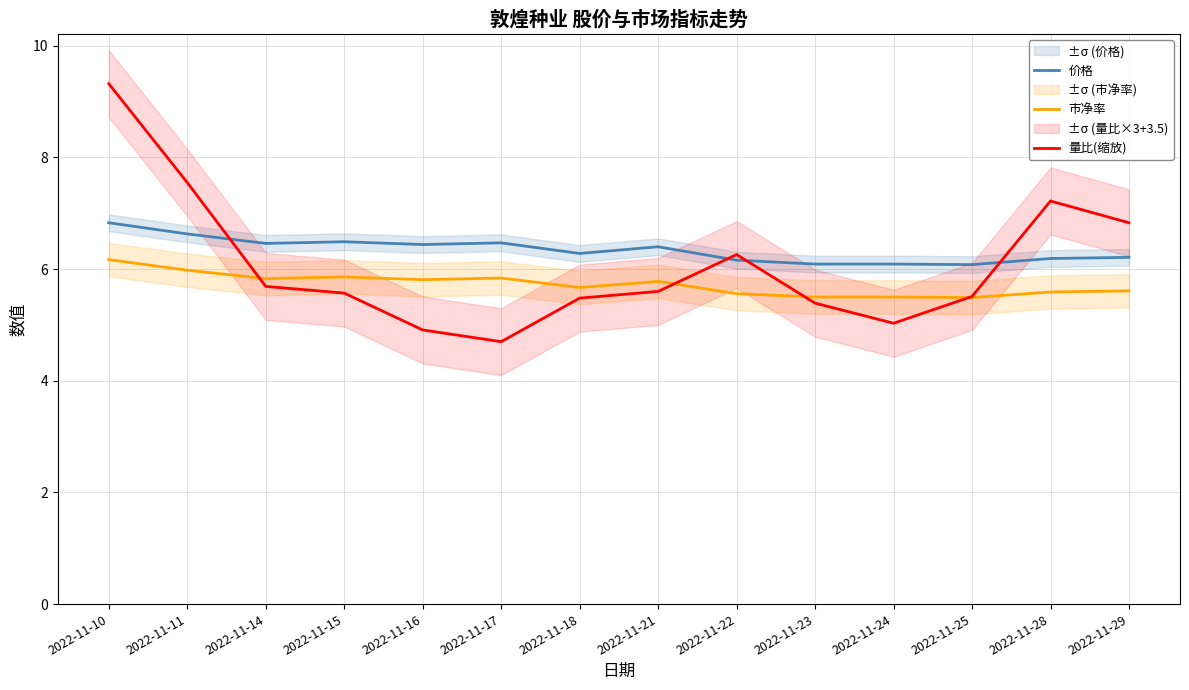

How many values in the 量比(缩放) series are below 5?

2